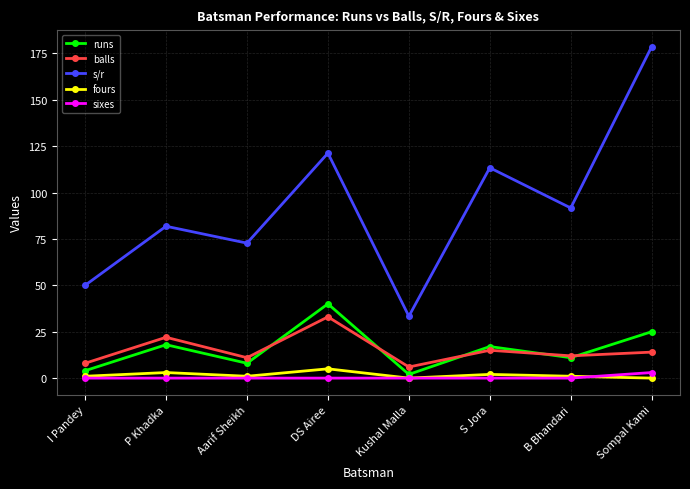

What is the maximum value for sixes?

3.0